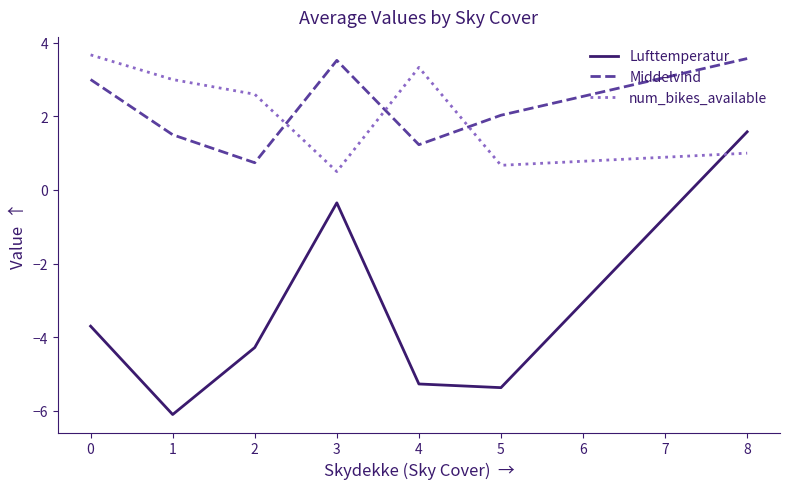

Reading left to right, what are all the values shown in this chart?

Lufttemperatur: -3.7	-6.1	-4.3	-0.3	-5.3	-5.4	1.6
Middelvind: 3.0	1.5	0.7	3.5	1.2	2.0	3.6
num_bikes_available: 3.7	3.0	2.6	0.5	3.3	0.7	1.0